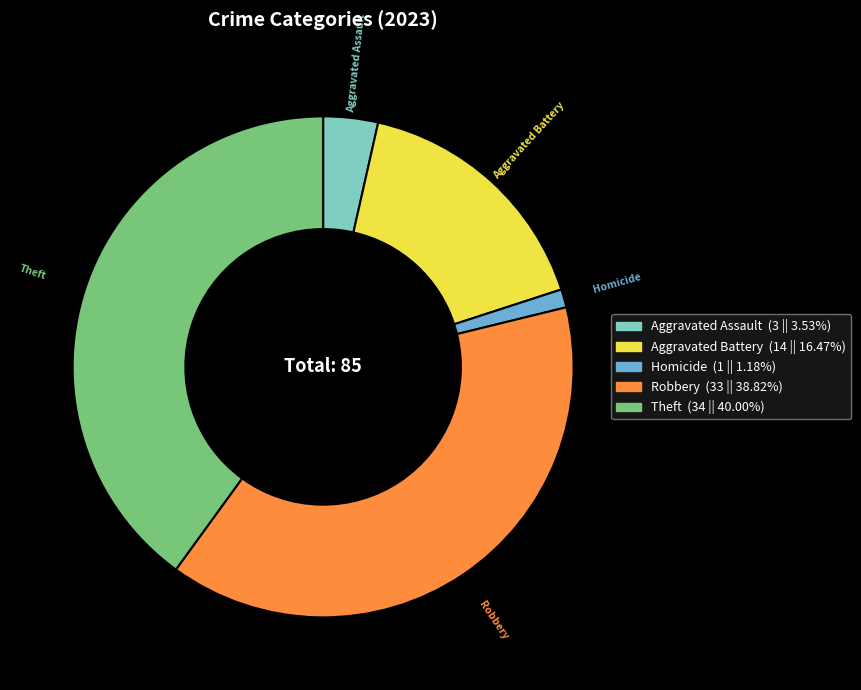

Which slice is the largest?

Theft